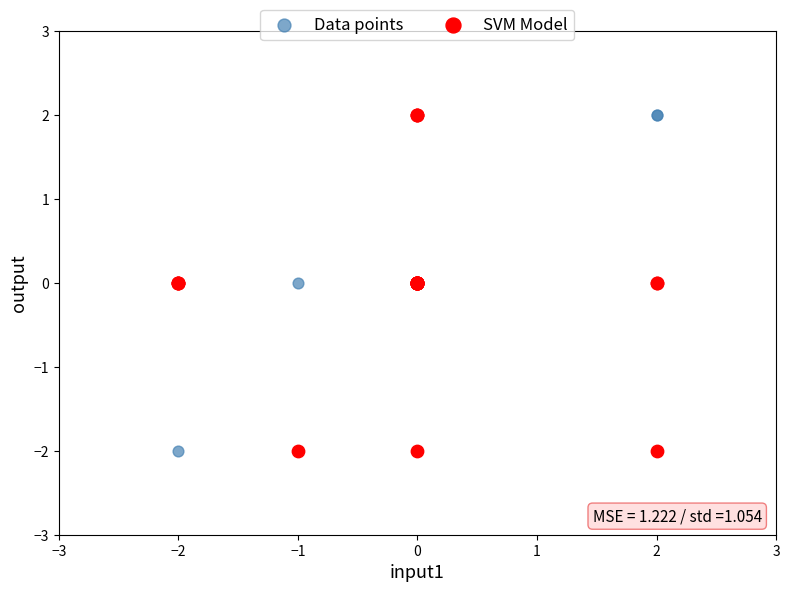

What are all the series names shown in the legend?

Data points, SVM Model